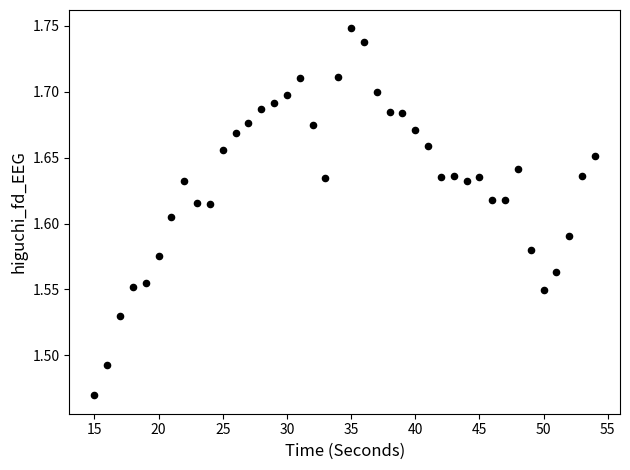

What is the range of X values (max minus min)?

39.0